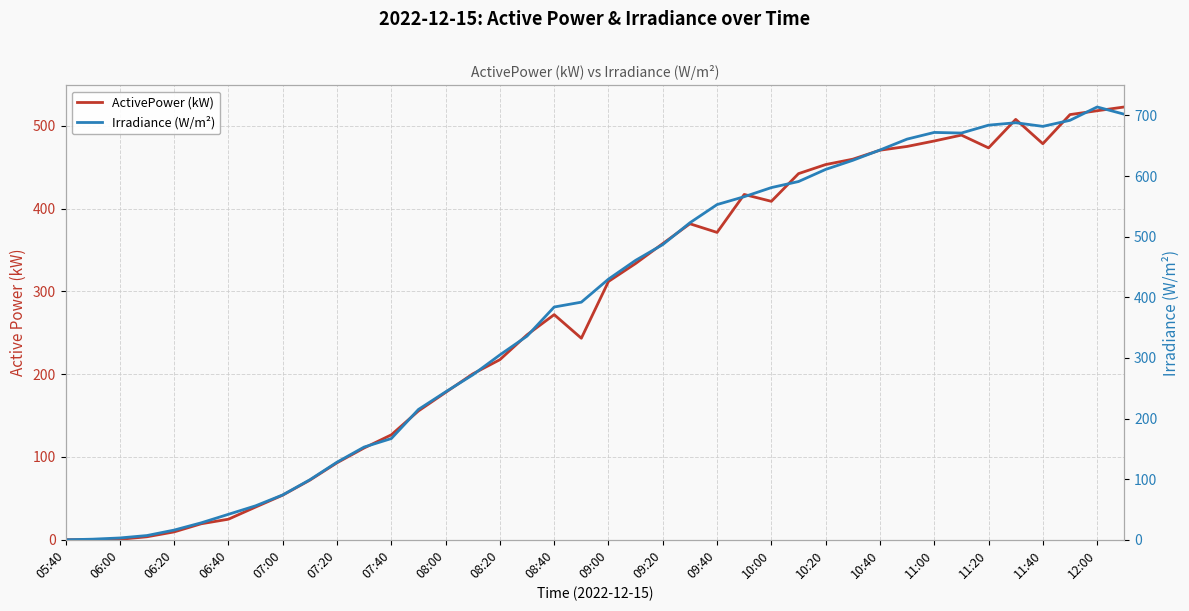

Is the value of Irradiance (W/m²) at 27 greater than the value of ActivePower (kW) at 12:00?

Yes